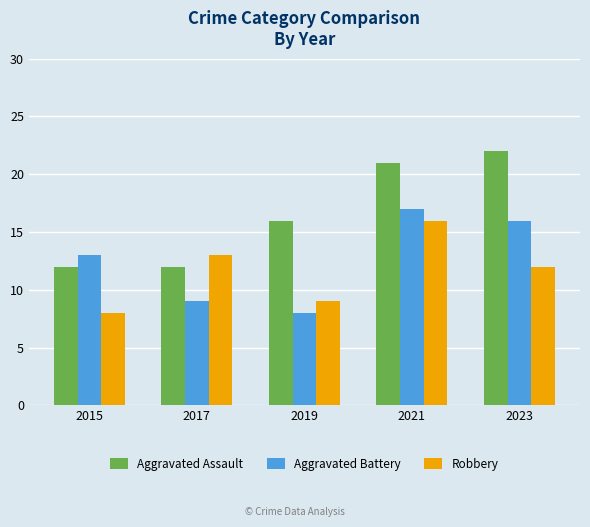

What is the difference between the Aggravated Assault values at 2021 and 2017?

9